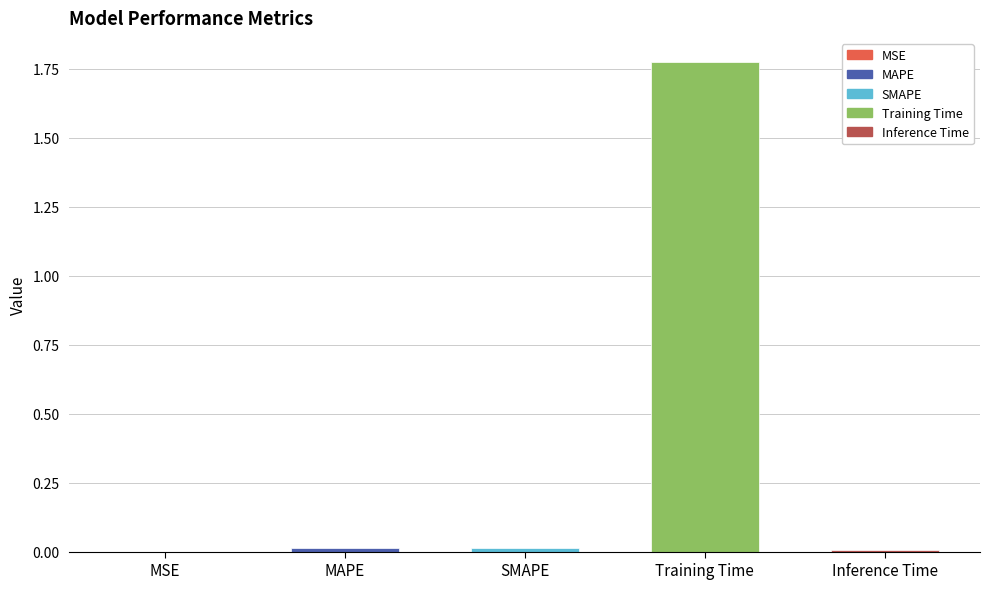

Is it true that the value at Training Time is 2.4?

False